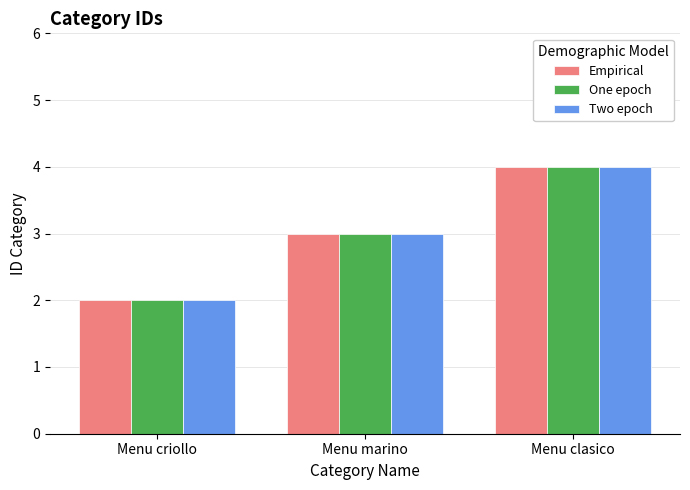

What is the sum of all One epoch values?

9